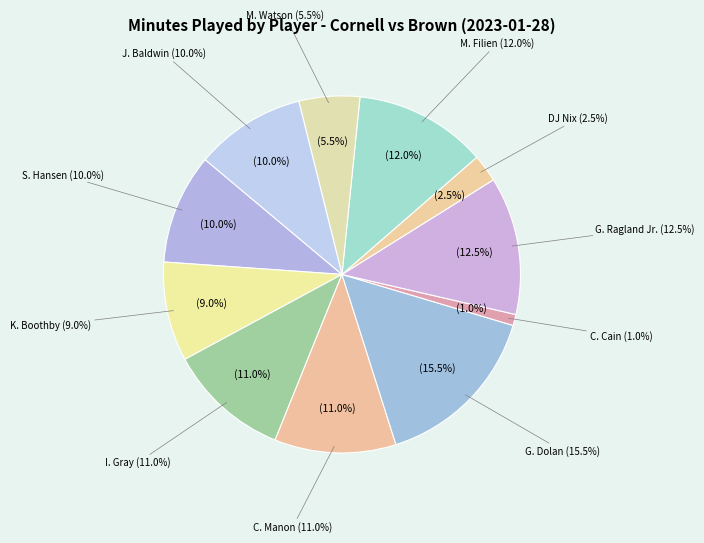

The C. Manon slice represents 11% of the pie. True or false?

True